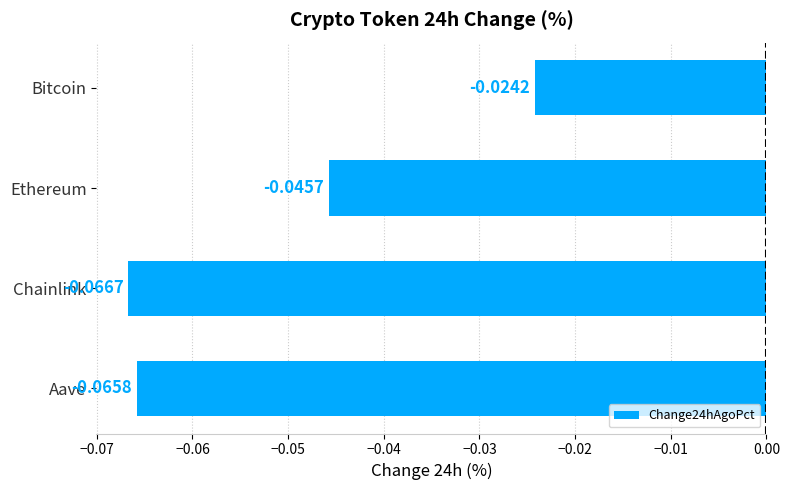

List the labels in order of value, largest first.

Bitcoin, Ethereum, Aave, Chainlink